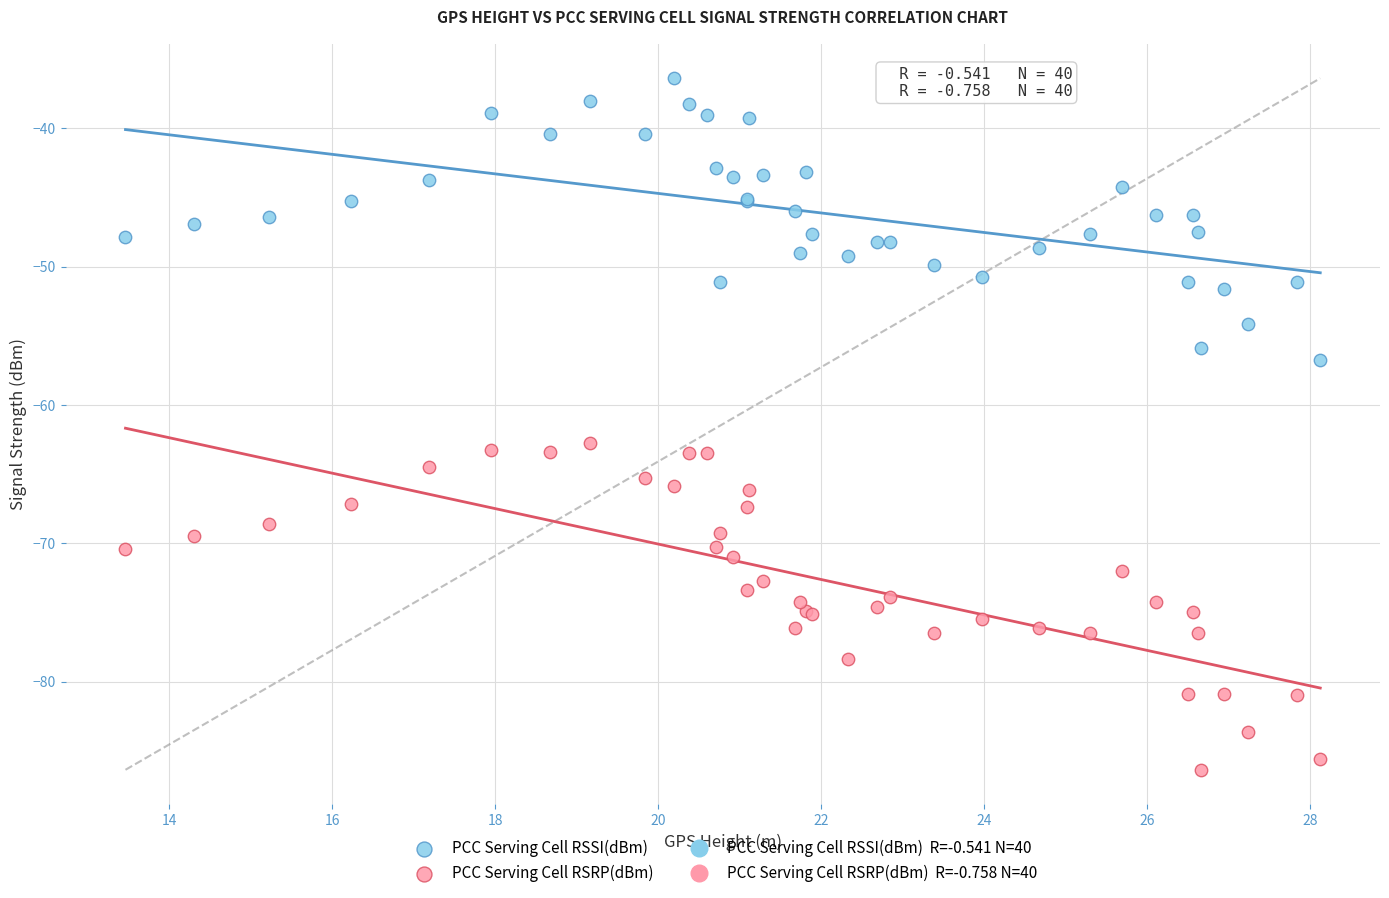

Which series reaches the minimum Y coordinate?

PCC Serving Cell RSRP(dBm)